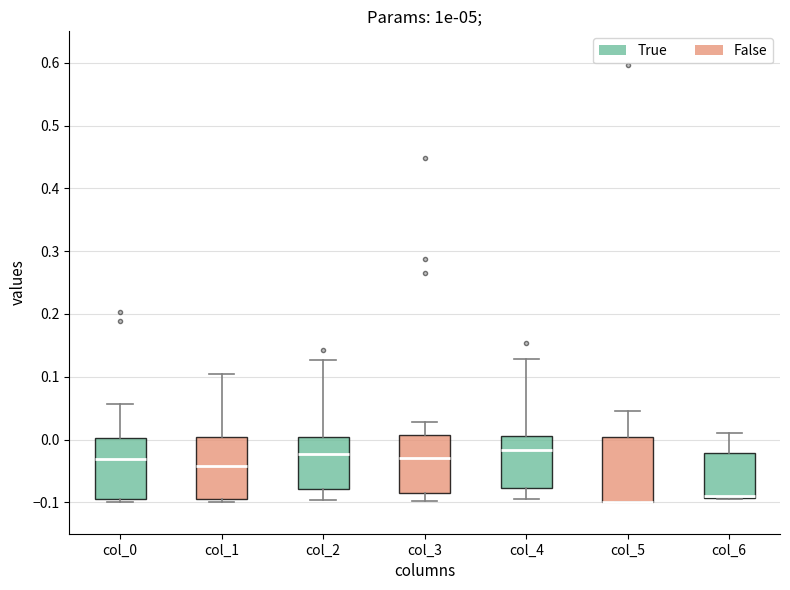

Where is the upper edge of the box for col_6 on the y-axis? The values are not printed on the chart, so give them approximately, as read against the axis.

-0.02